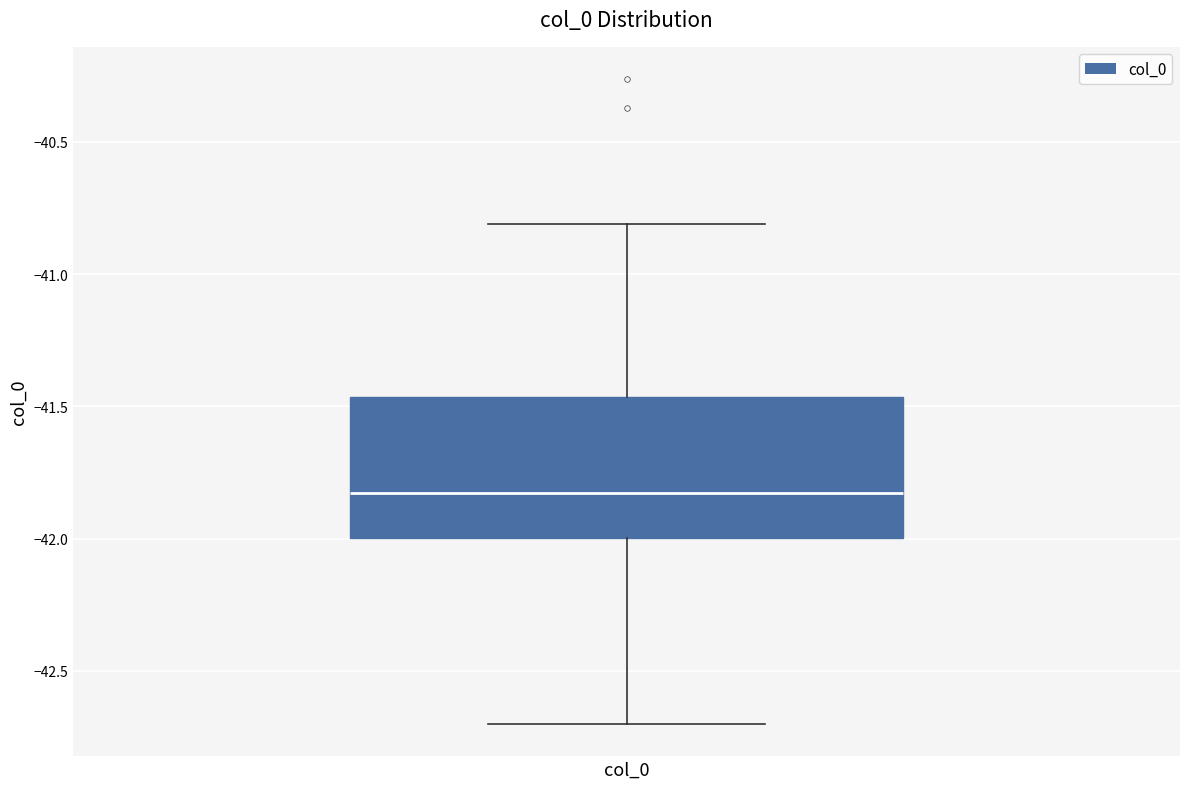

Where does the median line of the box for col_0 sit on the y-axis? The values are not printed on the chart, so give them approximately, as read against the axis.

-41.85